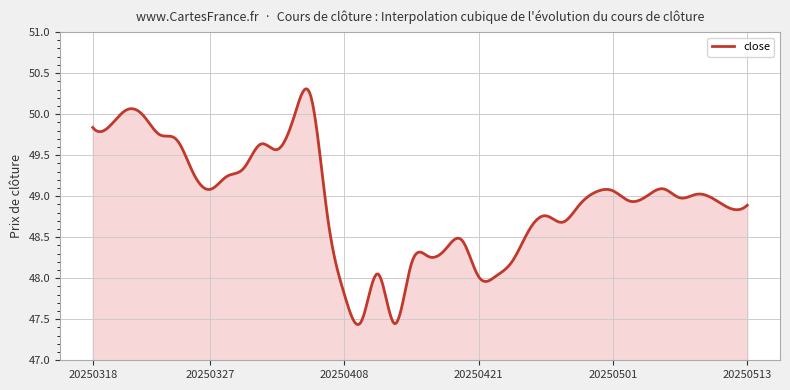

What is the greatest value displayed?

50.3